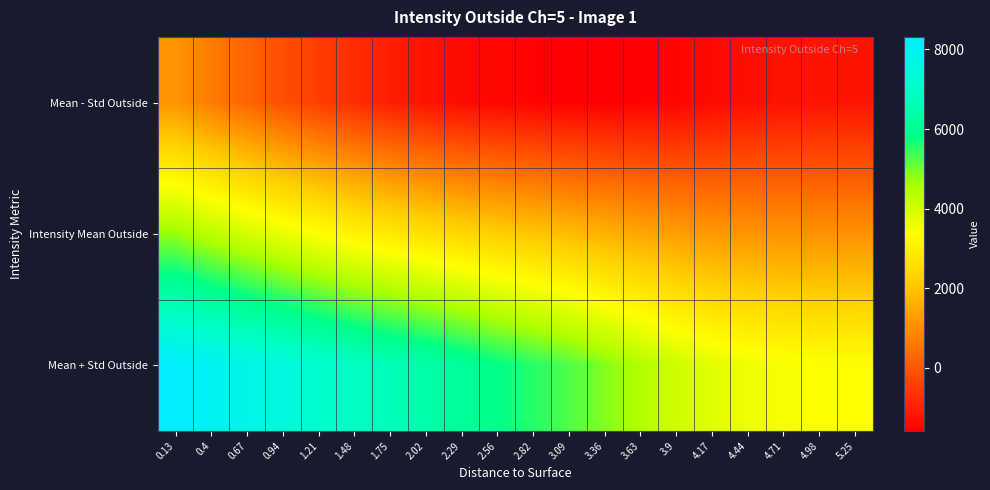

Which series has the widest spread of values?

Mean + Std Outside